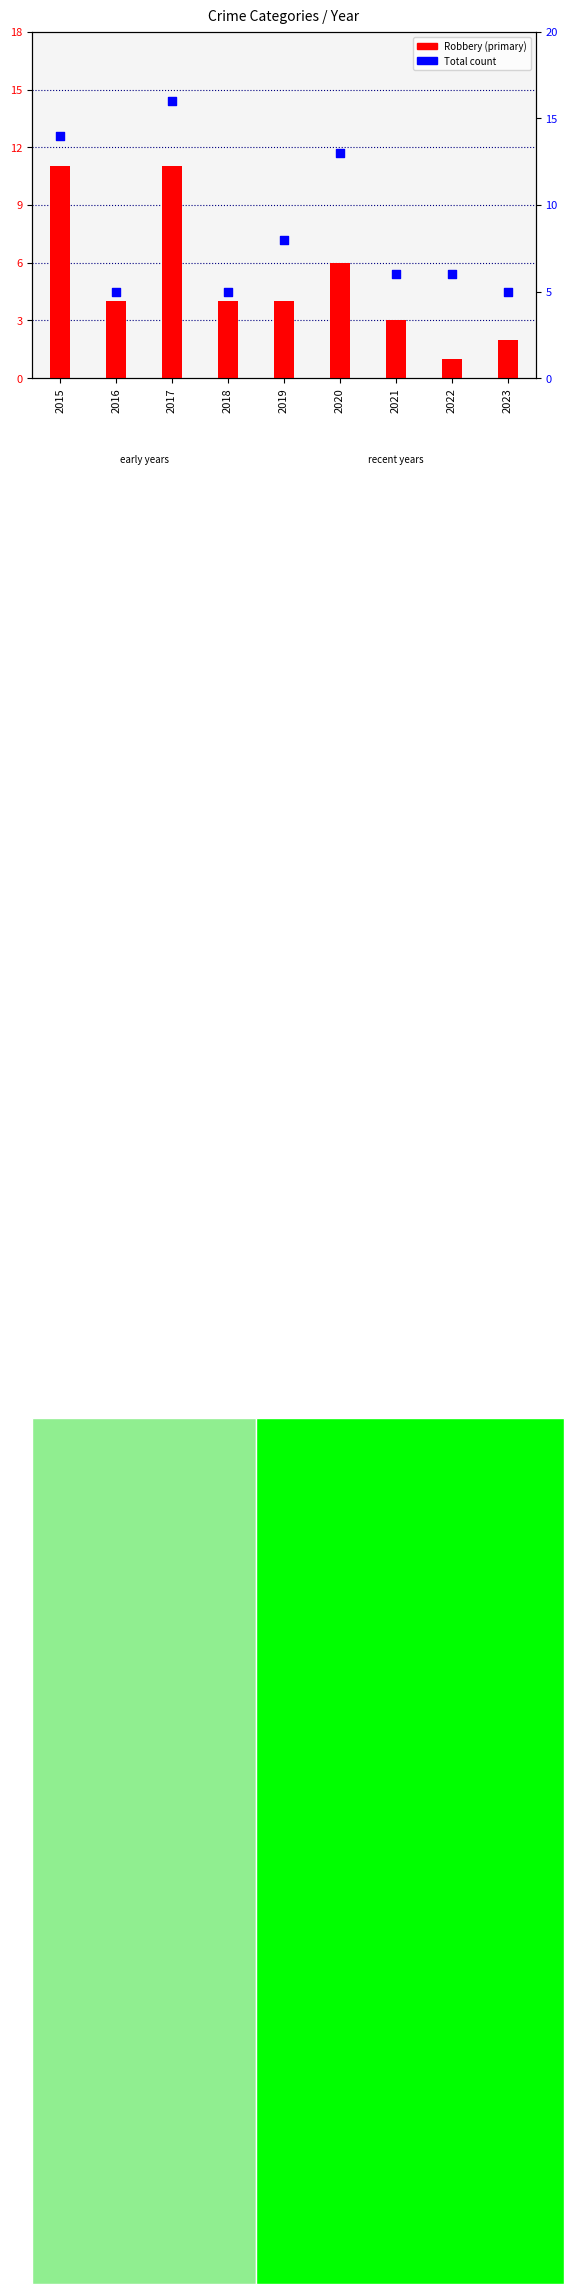

Which series has the largest total across all categories?

Total